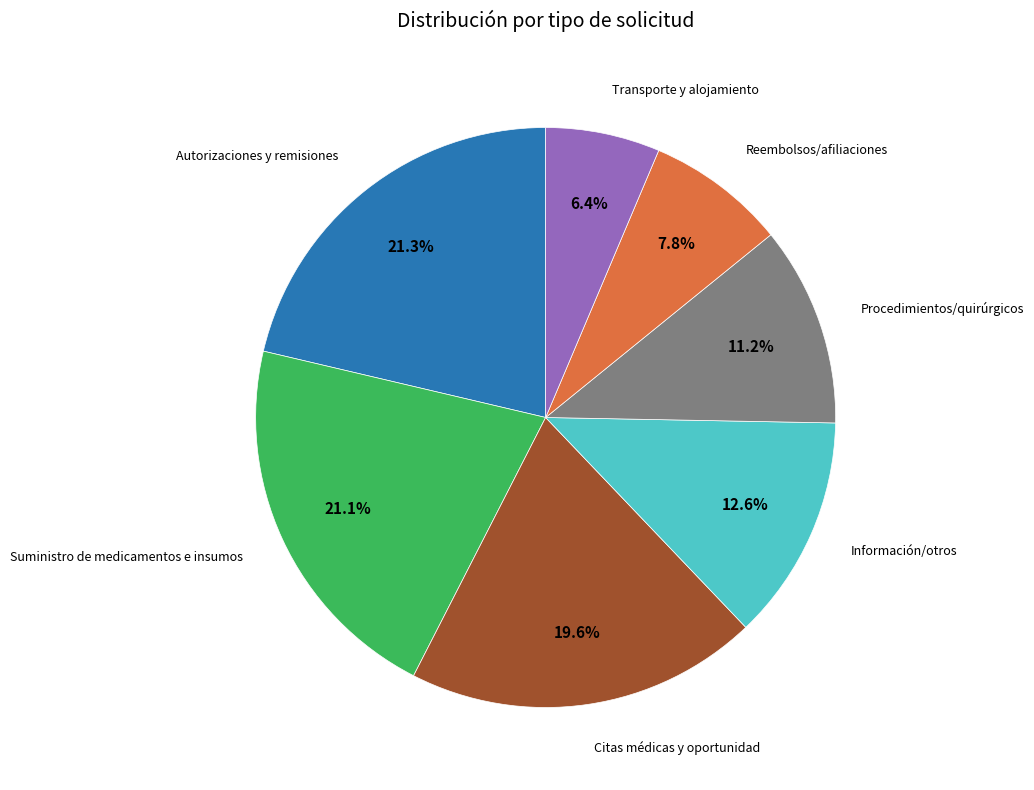

How many segments does this pie chart have?

7